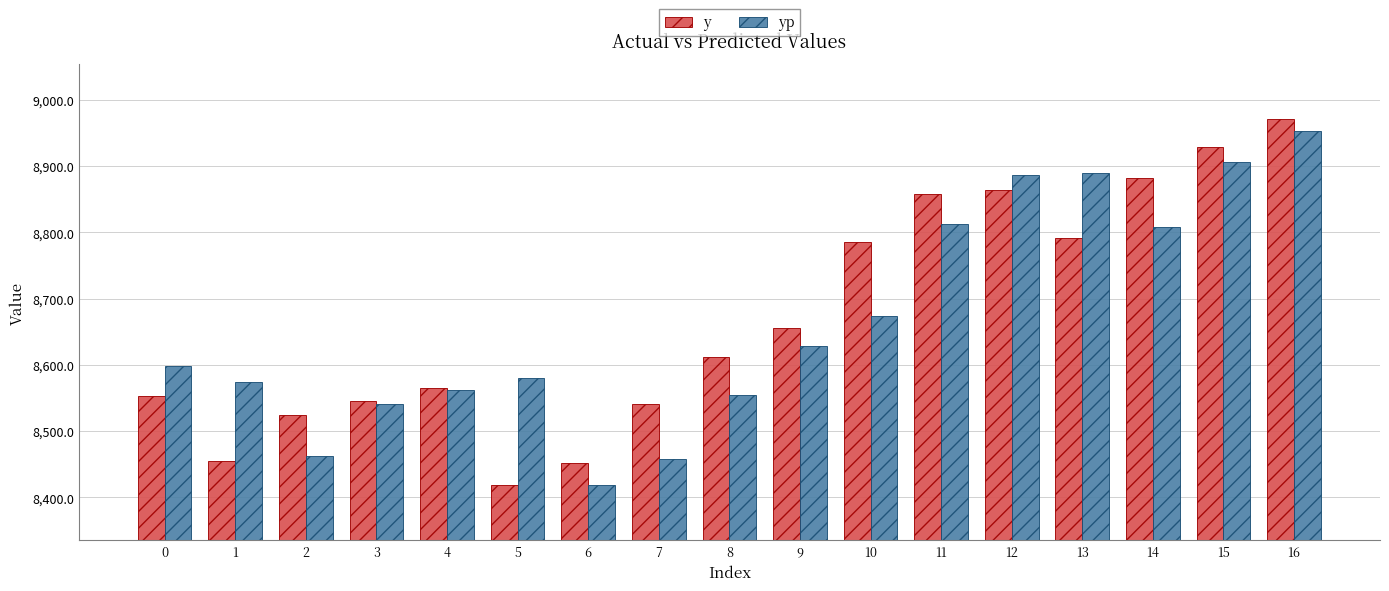

What is the sum of all yp values?

147307.2